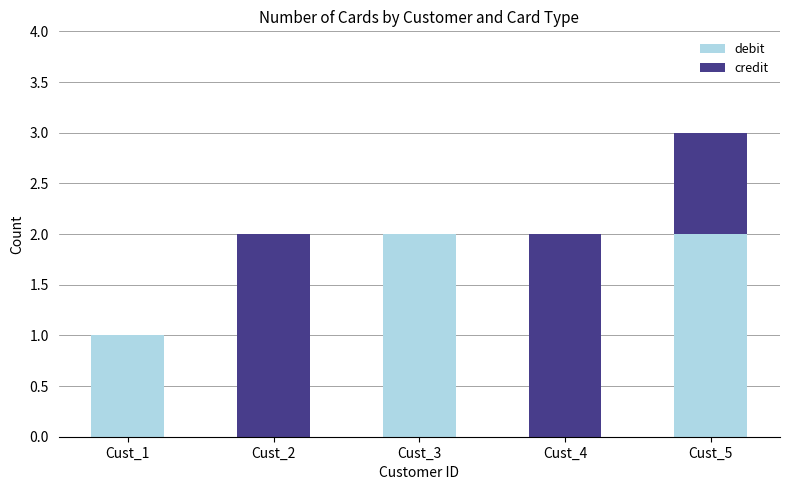

Are the bars horizontal?

No